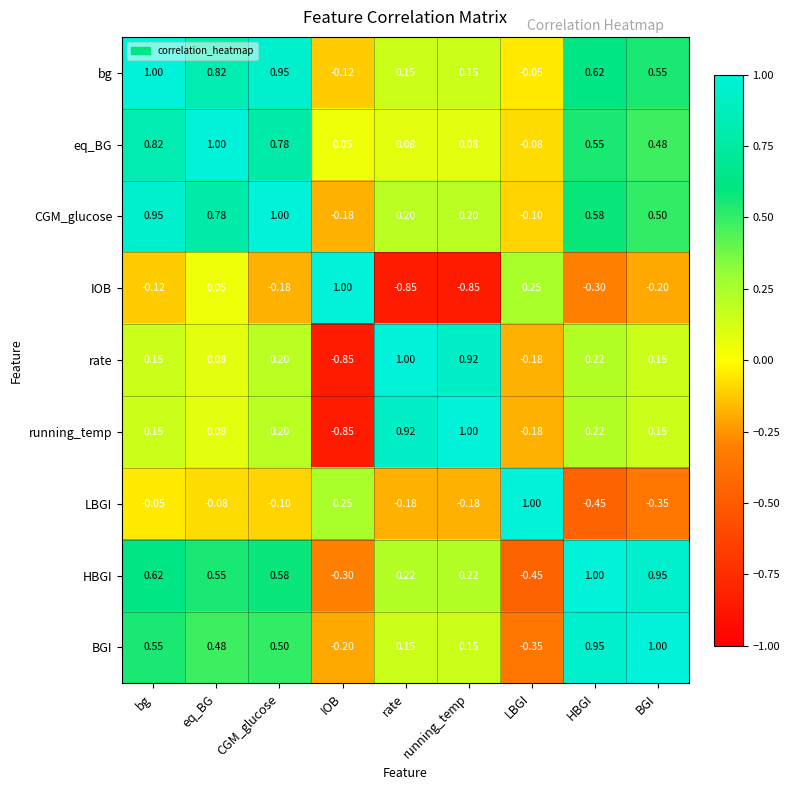

Which category has the highest value in the HBGI series?

HBGI